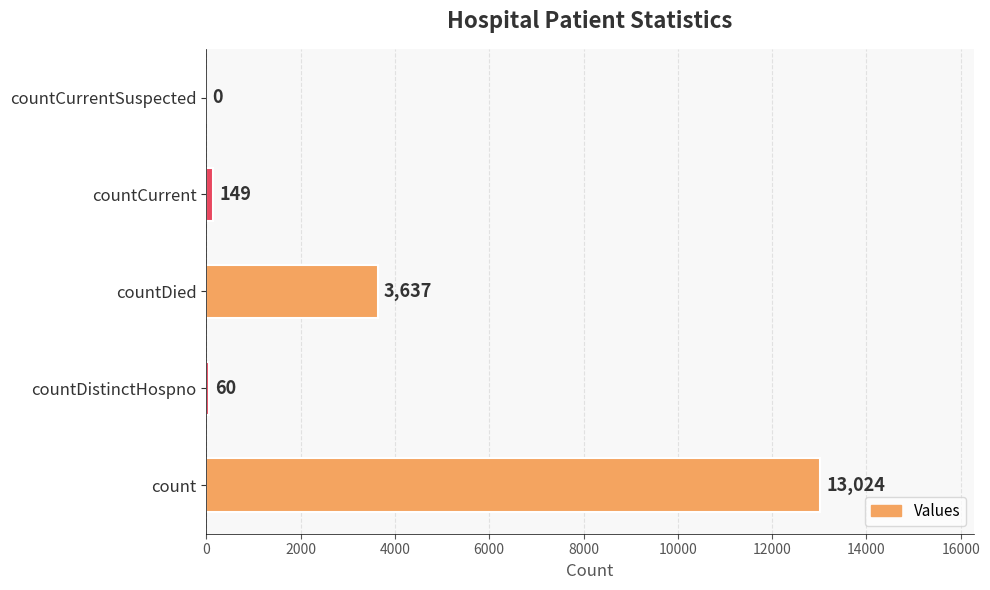

Which category has the highest value across all series?

count